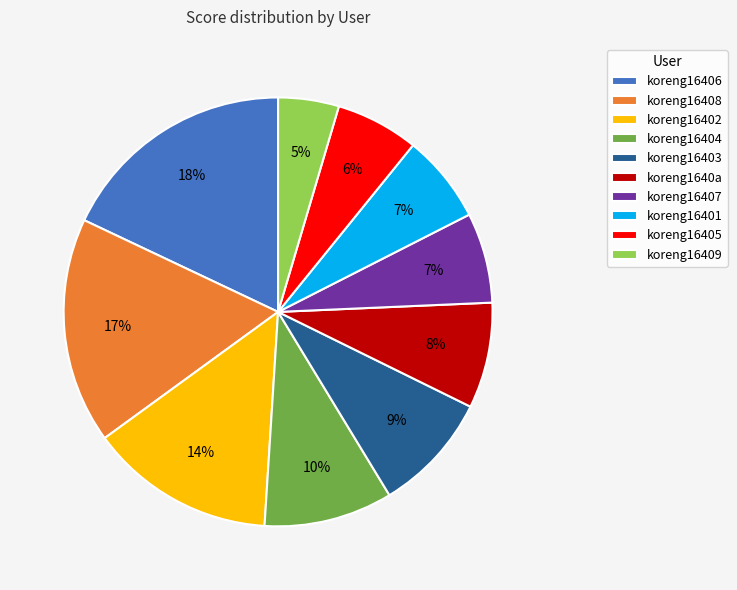

To the nearest percent, what is the difference between the koreng16406 and koreng16401 slice percentages?

11%